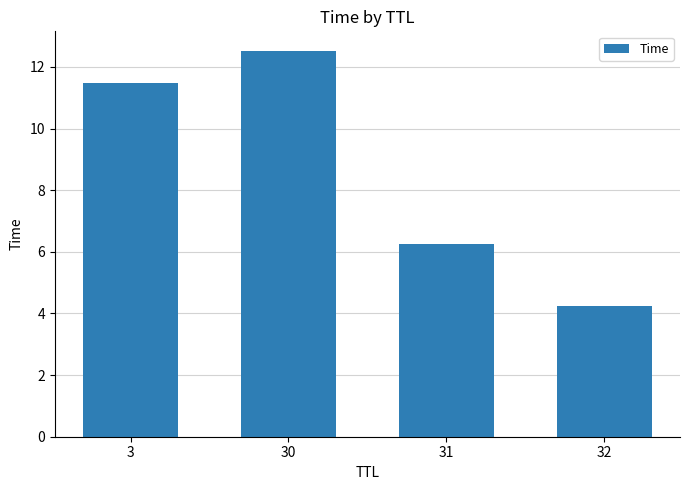

Reading left to right, extract all data points from this chart.

11.5	12.5	6.3	4.2